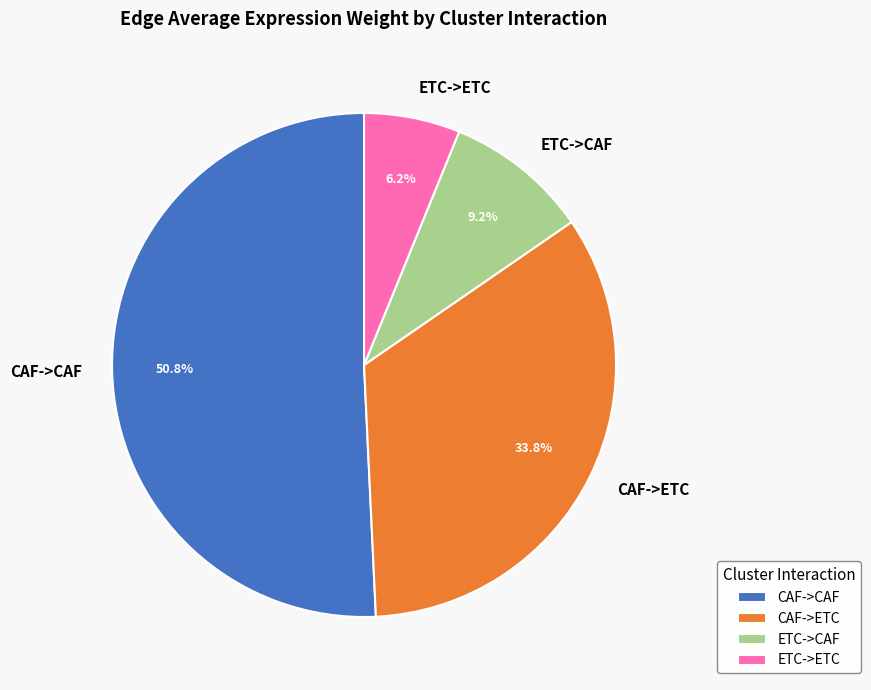

To the nearest percent, what portion does CAF->CAF represent?

51%